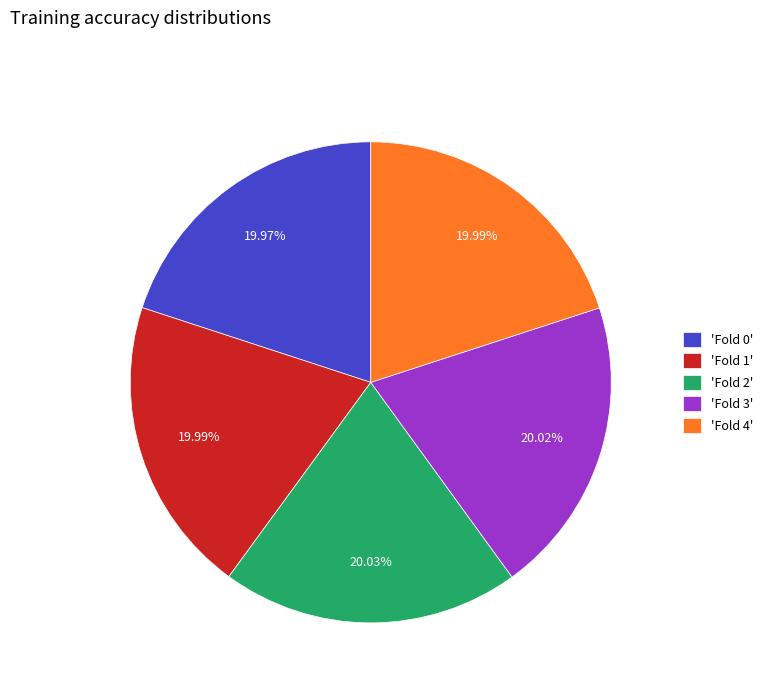

Is the sum of 'Fold 2' and 'Fold 3' greater than half?

No